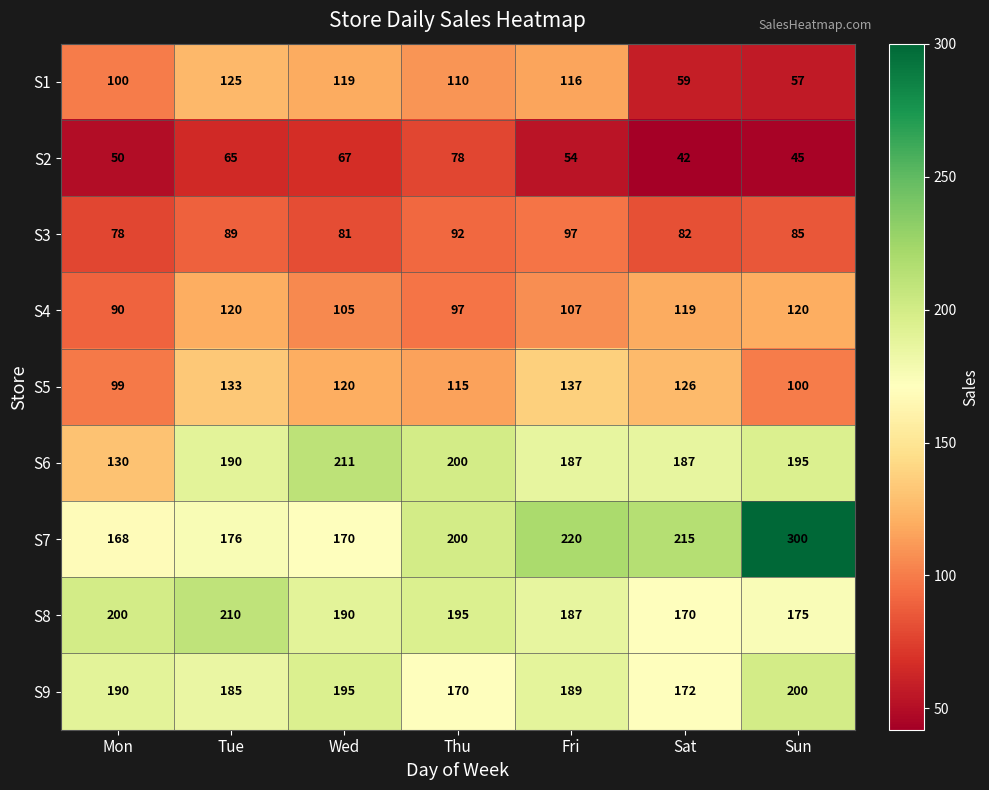

Rank the series by their maximum value, from lowest to highest.

S2, S3, S4, S1, S5, S9, S8, S6, S7